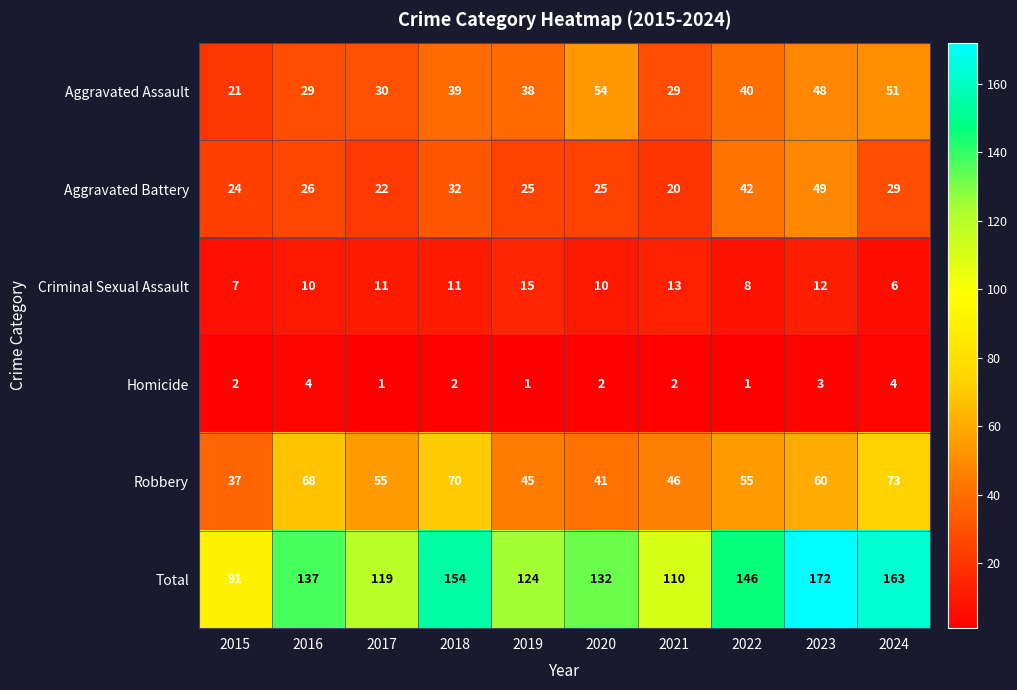

True or false: Aggravated Assault has a value of 54 at 2020.

True